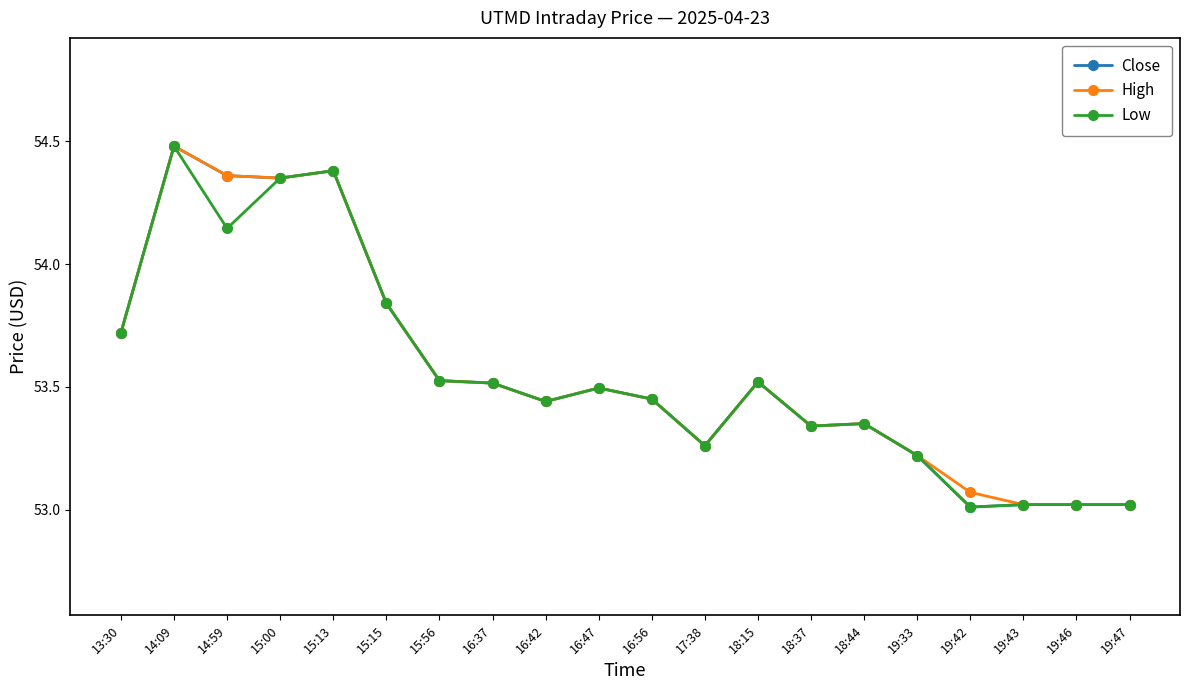

What position from the right is 14:59?

18